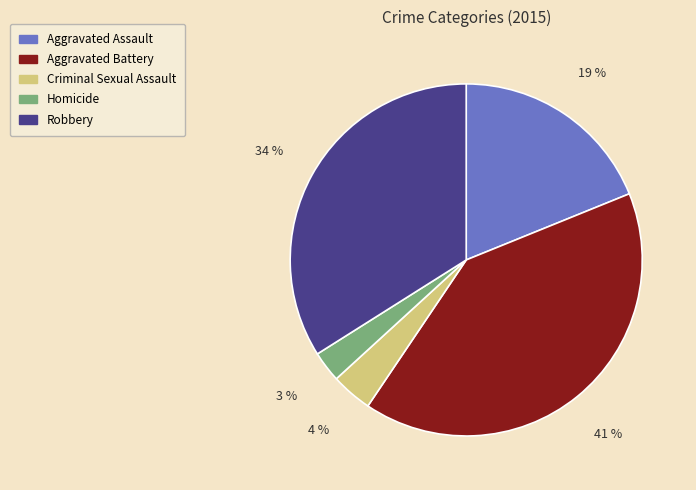

To the nearest percent, what percentage of the pie is Criminal Sexual Assault?

4%